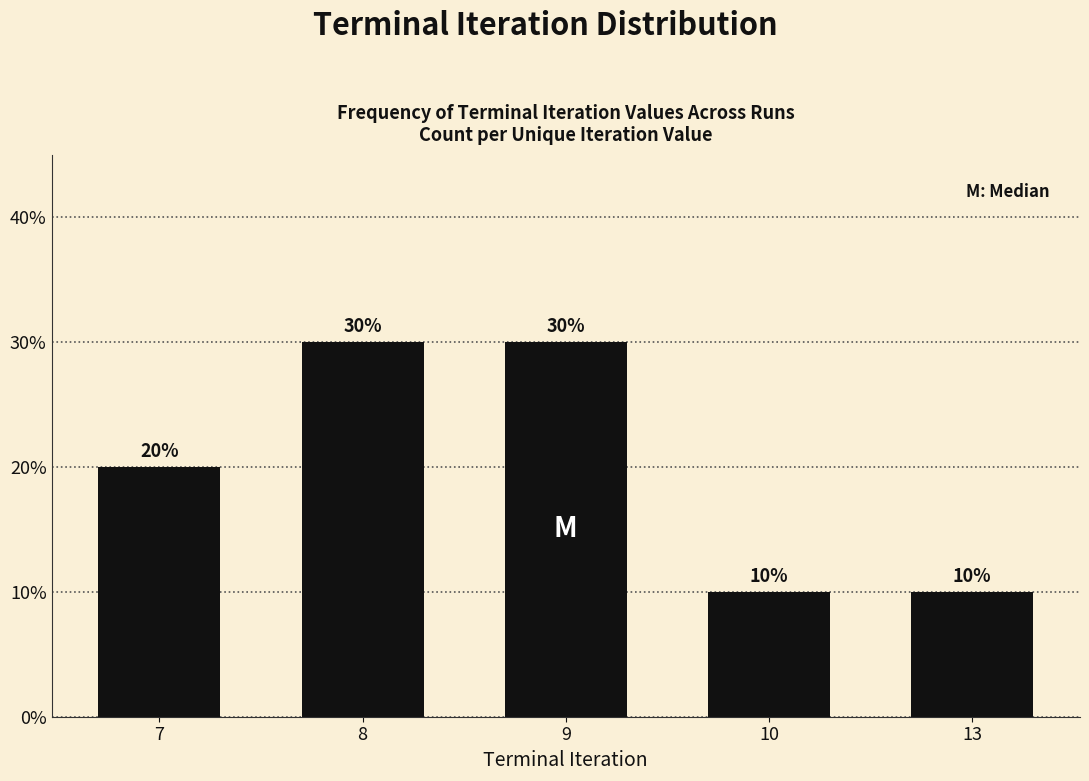

What is the value of the 1st bar from the left?

20